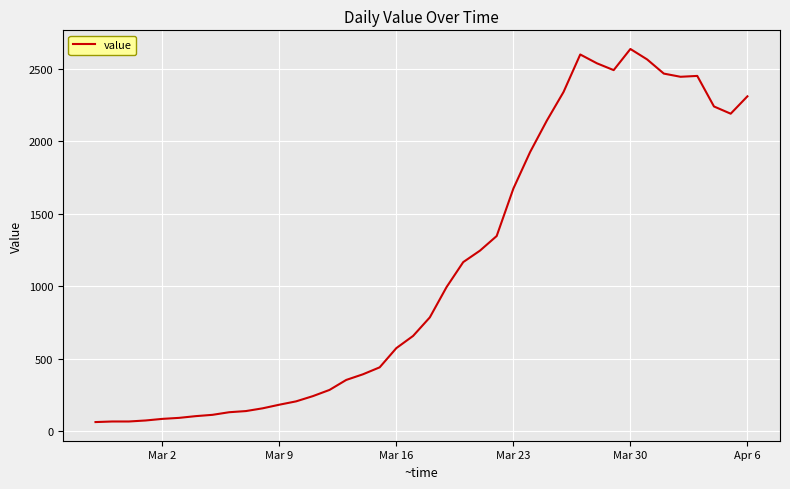

What is the minimum value shown in the chart?

61